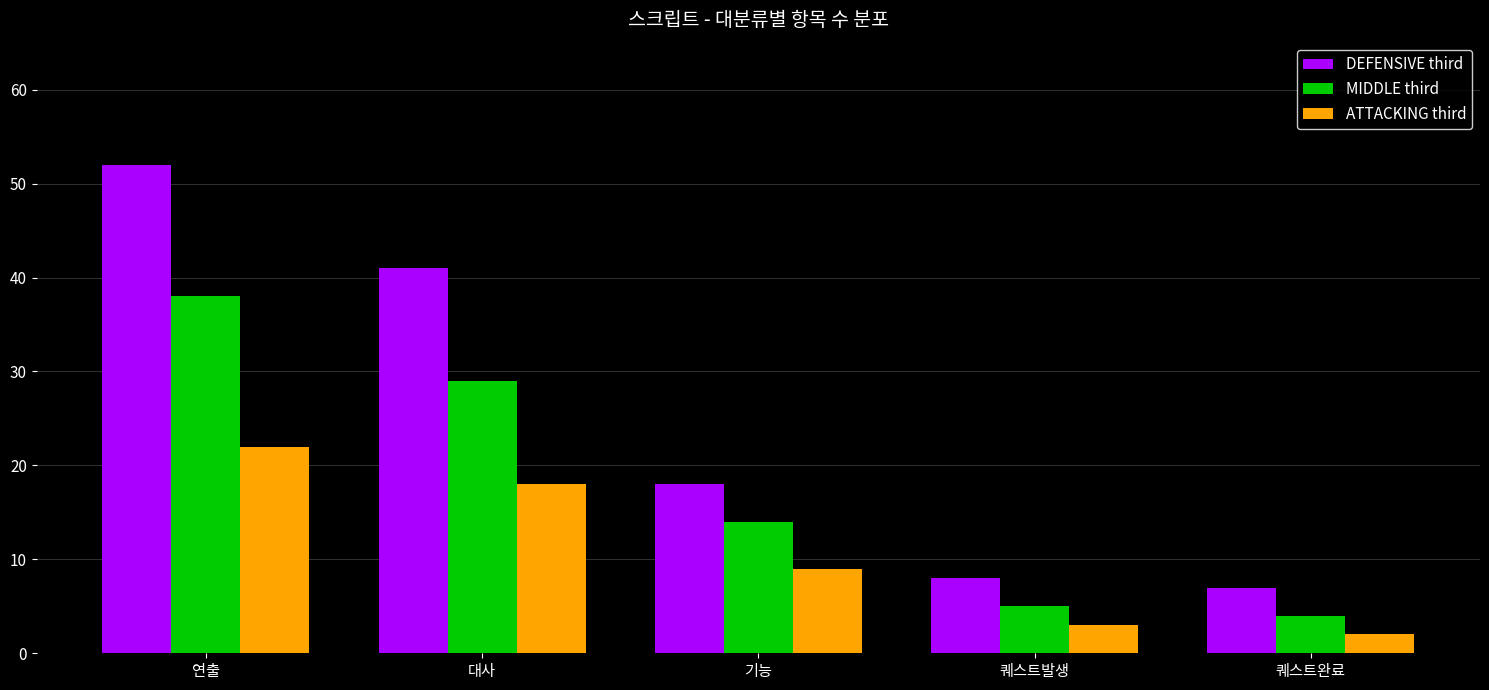

Where does the DEFENSIVE third series first go above 18?

연출